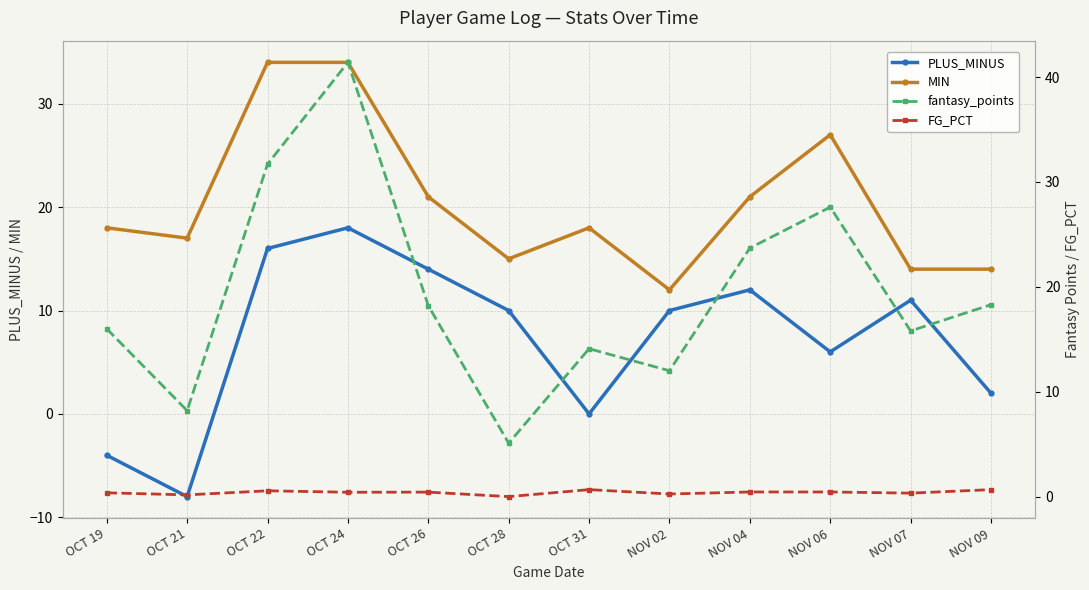

Reading left to right, extract all data points from this chart.

PLUS_MINUS: OCT 19=-4.0	OCT 21=-8.0	OCT 22=16.0	OCT 24=18.0	OCT 26=14.0	OCT 28=10.0	OCT 31=0.0	NOV 02=10.0	NOV 04=12.0	NOV 06=6.0	NOV 07=11.0	NOV 09=2.0
MIN: OCT 19=18.0	OCT 21=17.0	OCT 22=34.0	OCT 24=34.0	OCT 26=21.0	OCT 28=15.0	OCT 31=18.0	NOV 02=12.0	NOV 04=21.0	NOV 06=27.0	NOV 07=14.0	NOV 09=14.0
fantasy_points: OCT 19=16.0	OCT 21=8.2	OCT 22=31.7	OCT 24=41.4	OCT 26=18.2	OCT 28=5.1	OCT 31=14.1	NOV 02=12.0	NOV 04=23.7	NOV 06=27.6	NOV 07=15.8	NOV 09=18.3
FG_PCT: OCT 19=0.4	OCT 21=0.2	OCT 22=0.6	OCT 24=0.4	OCT 26=0.4	OCT 28=0.0	OCT 31=0.7	NOV 02=0.2	NOV 04=0.4	NOV 06=0.4	NOV 07=0.3	NOV 09=0.7